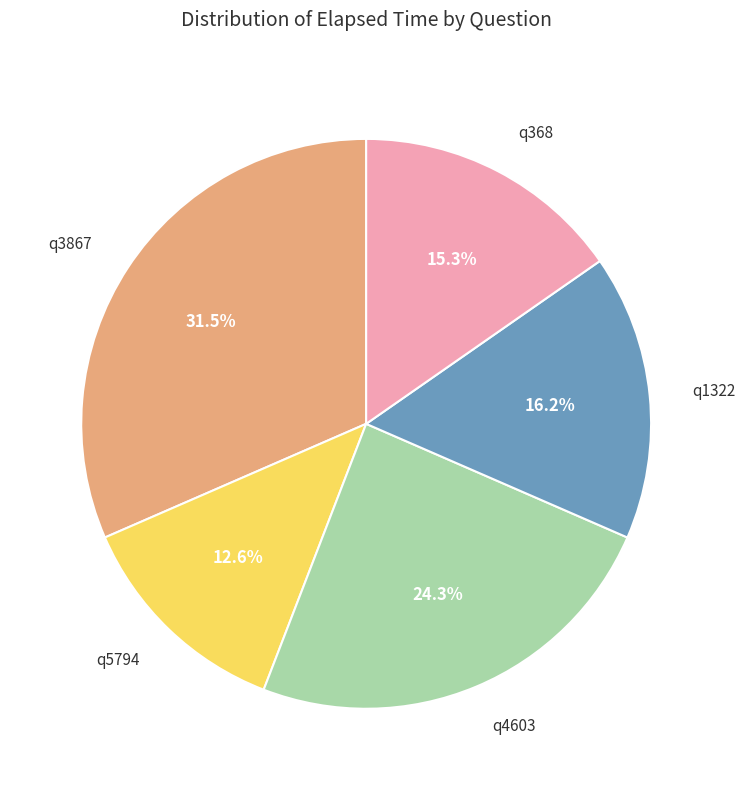

Is there any slice that represents more than half of the pie?

No